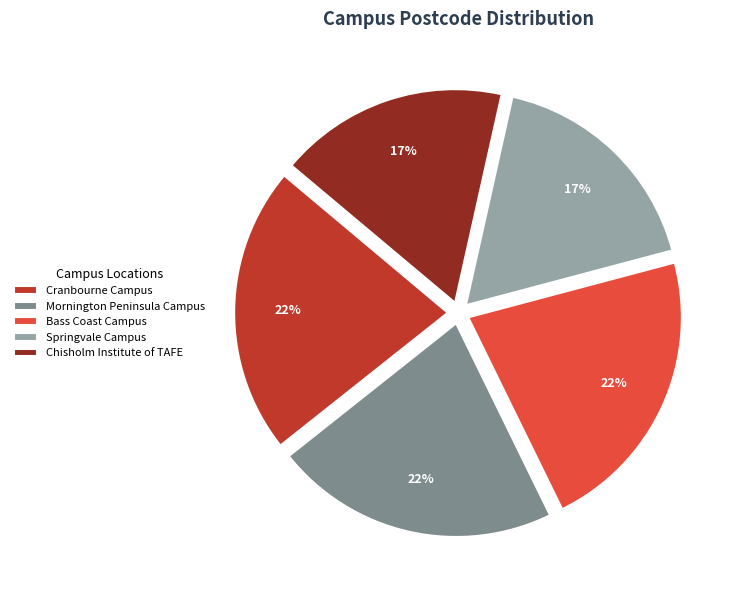

Count the number of slices in the pie.

5